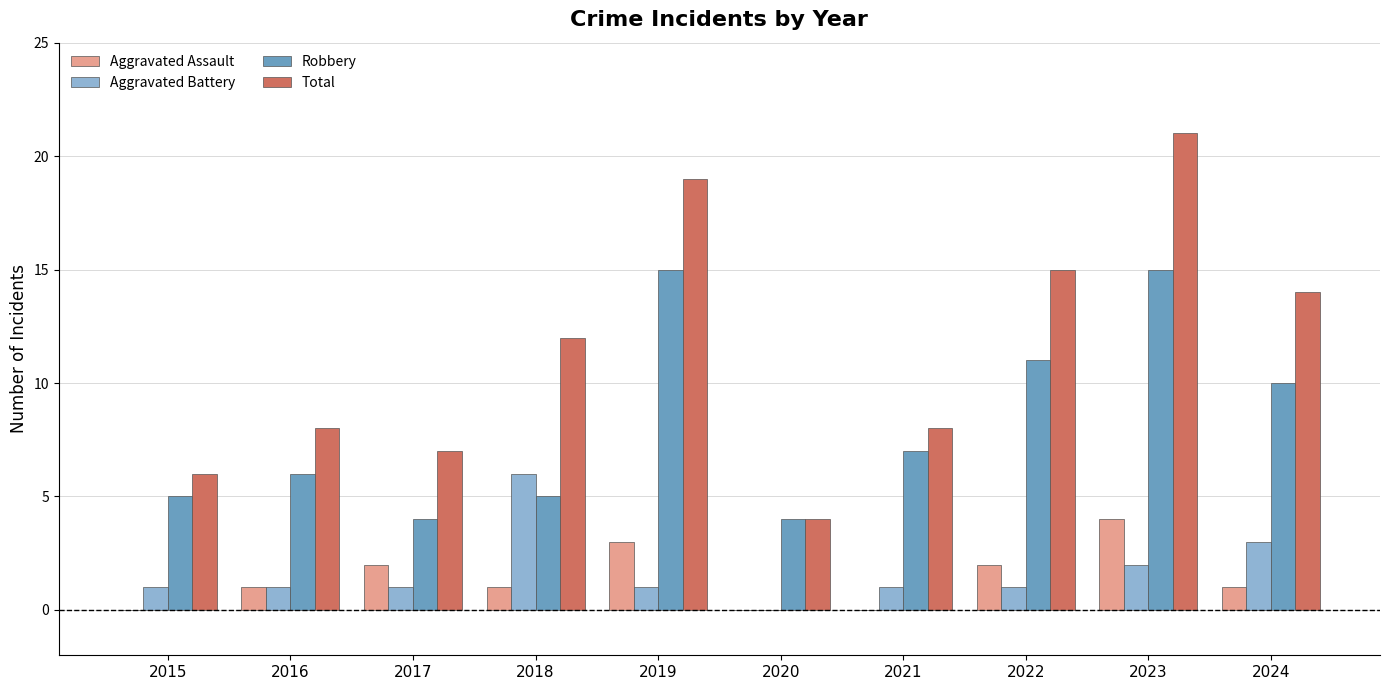

What is the highest value of the Aggravated Battery series?

6